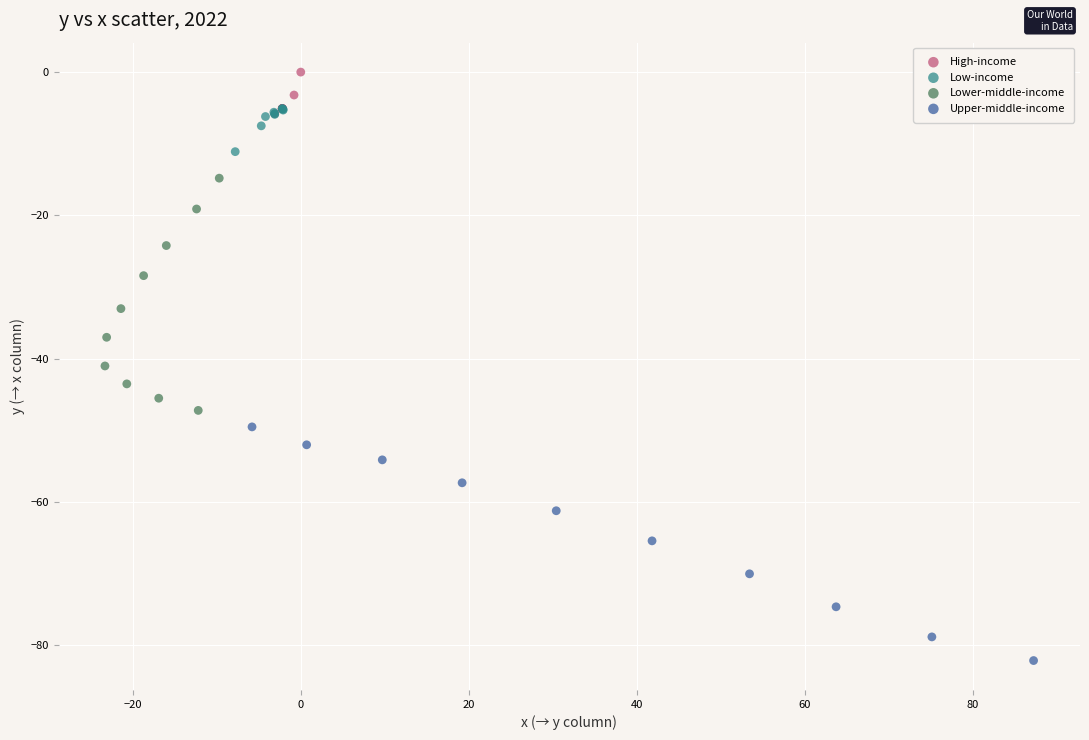

Which series contains the highest Y value?

High-income